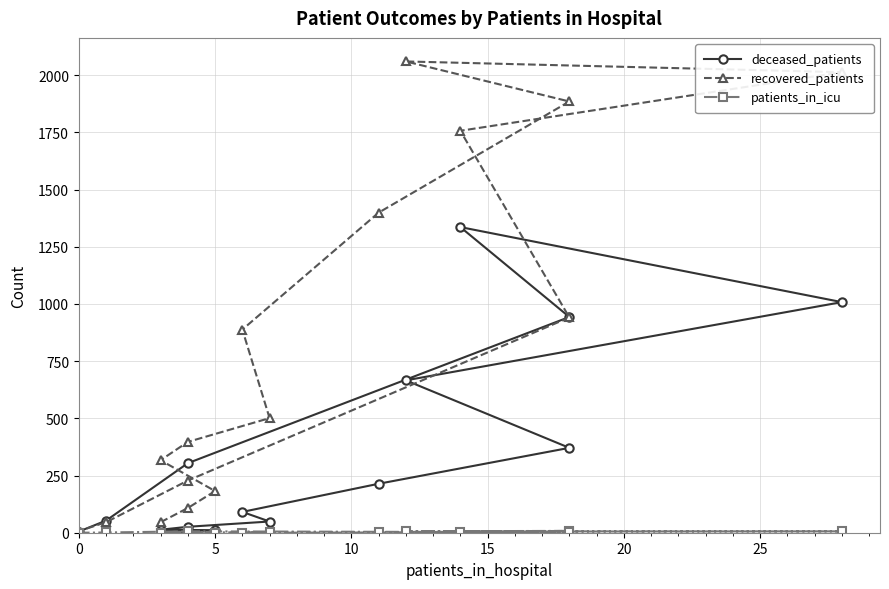

How many distinct data groups are displayed?

3